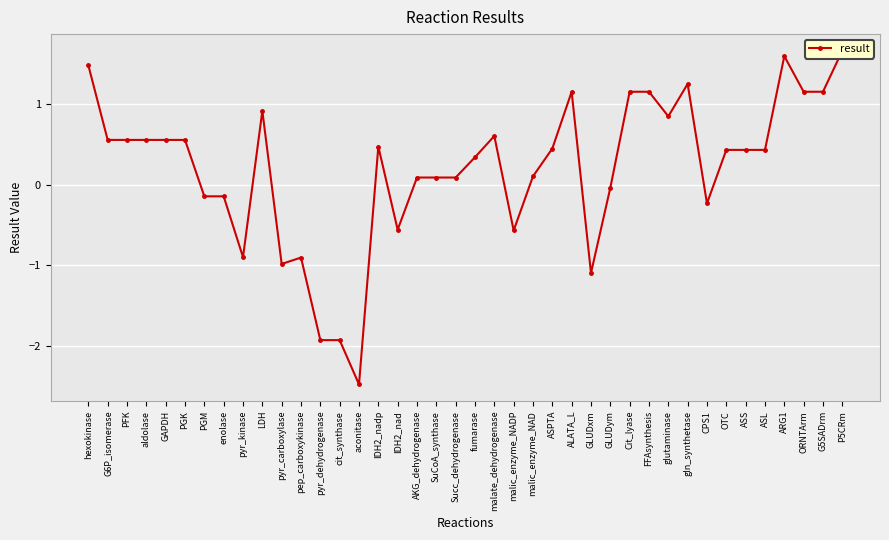

Is this an area chart (filled region under the line)?

No